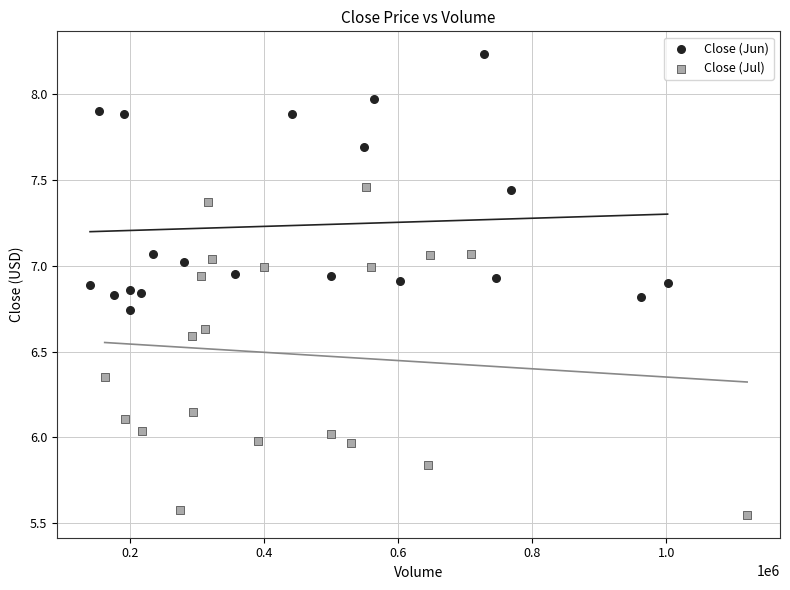

Which series has the widest spread of Y values?

Close (Jul)